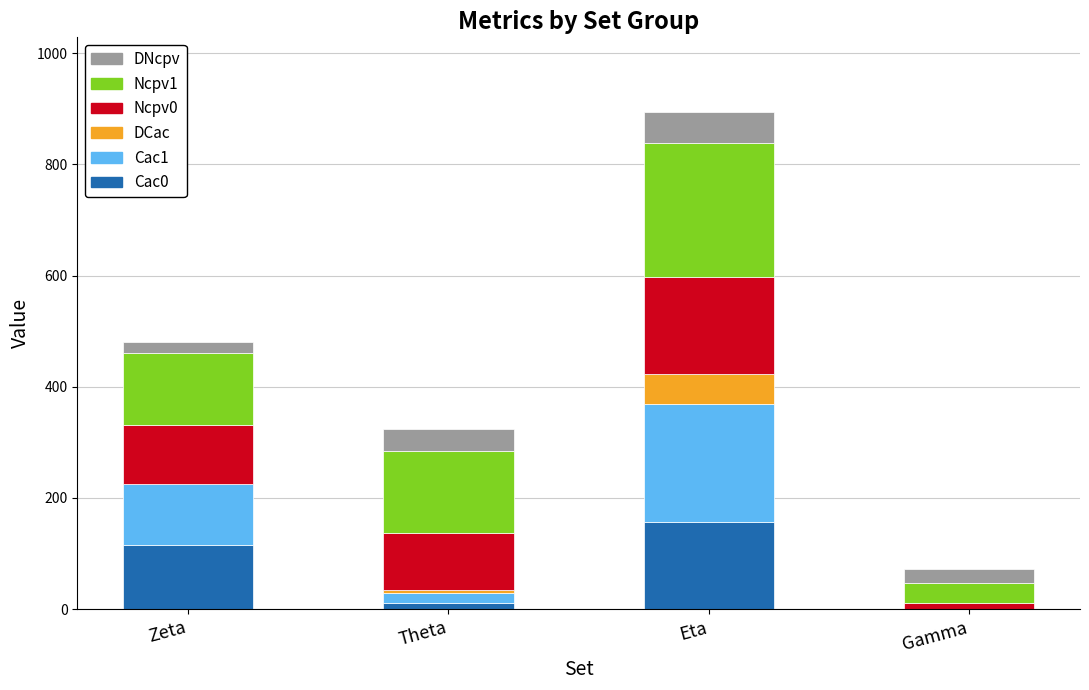

What is the sum of all Cac0 values?

282.5